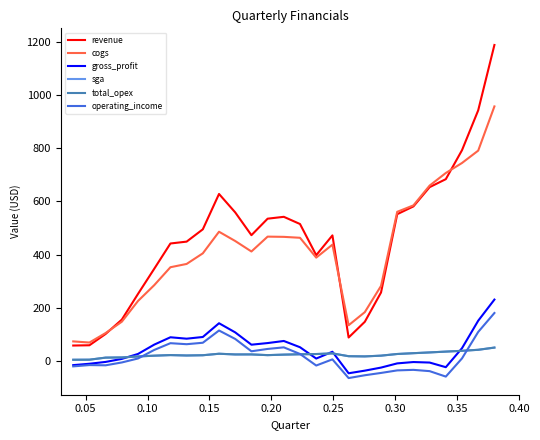

How many interior local peaks does the revenue series have?

3